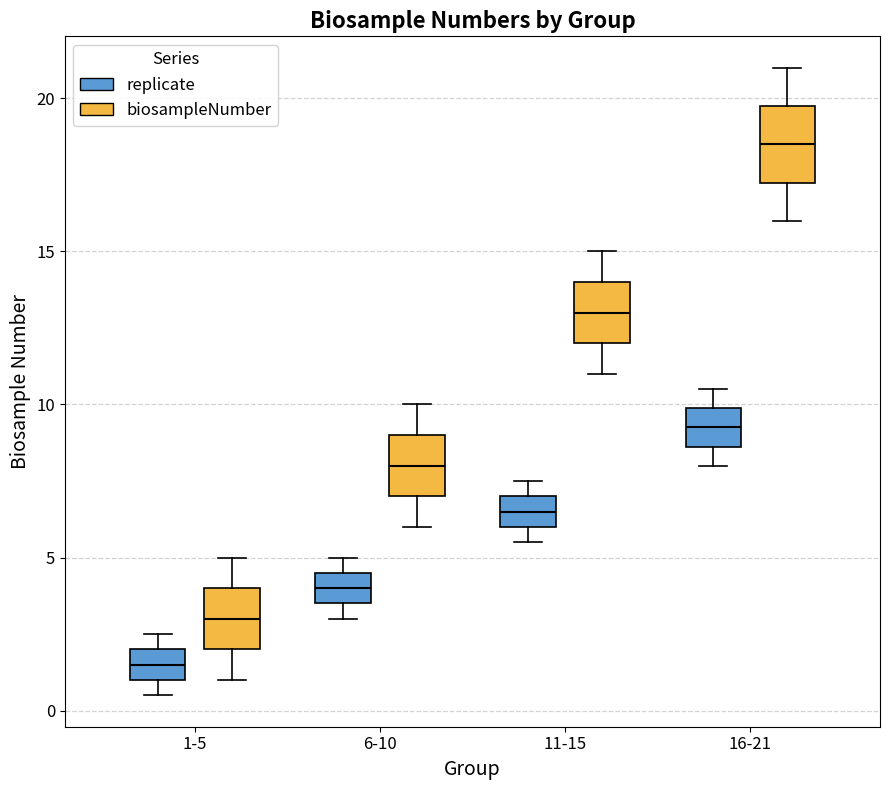

Which box's median line is the highest?

16-21 (biosampleNumber)